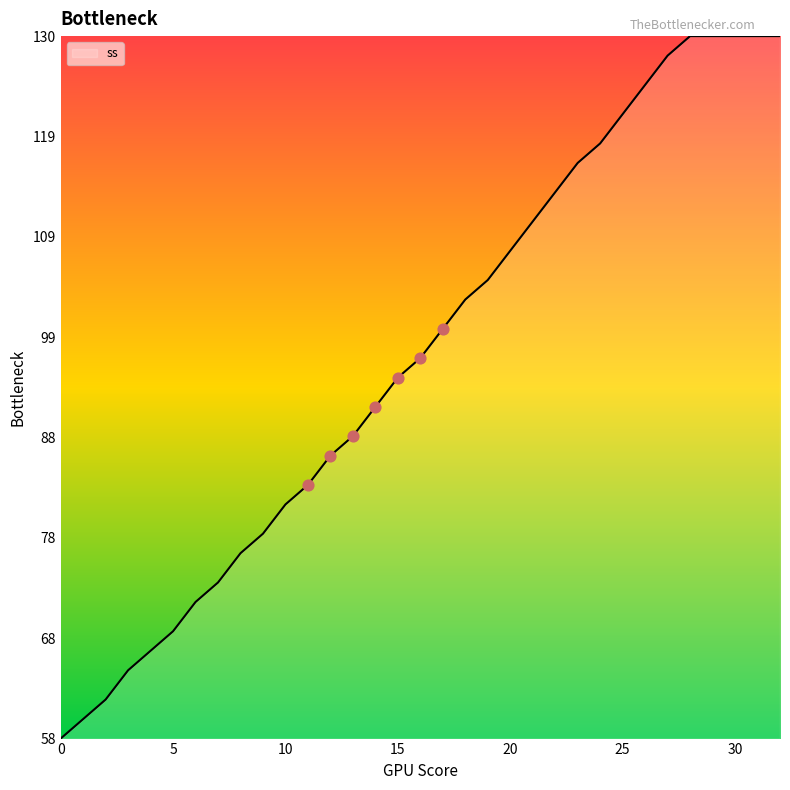

Does the chart have visible grid lines?

No